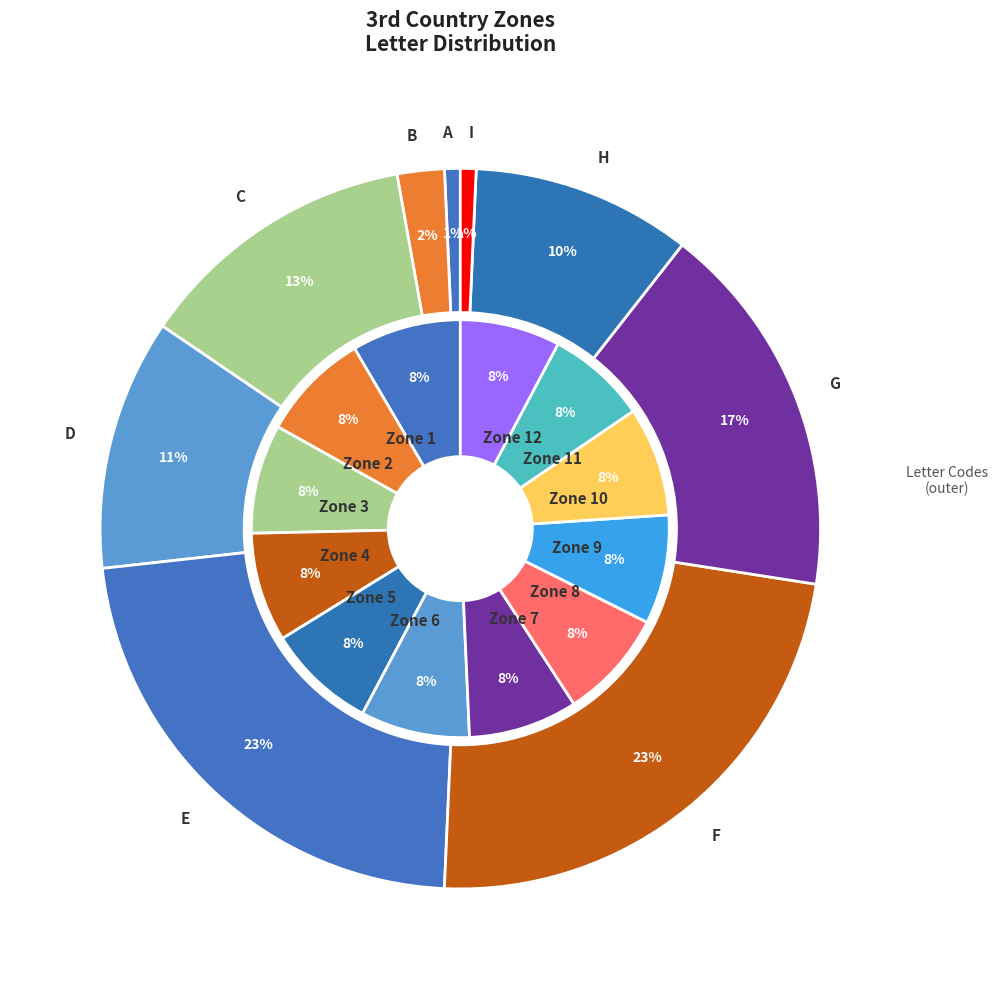

Does any single category account for the majority?

No